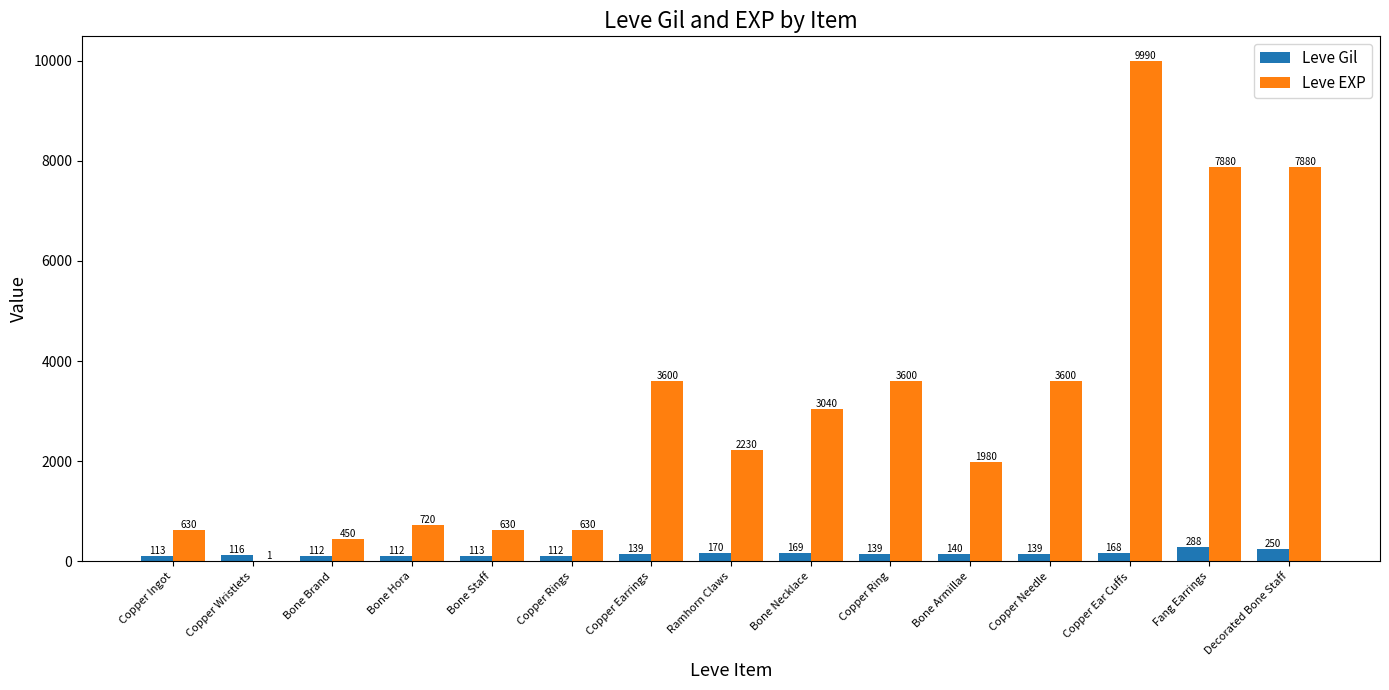

Are the bars horizontal?

No